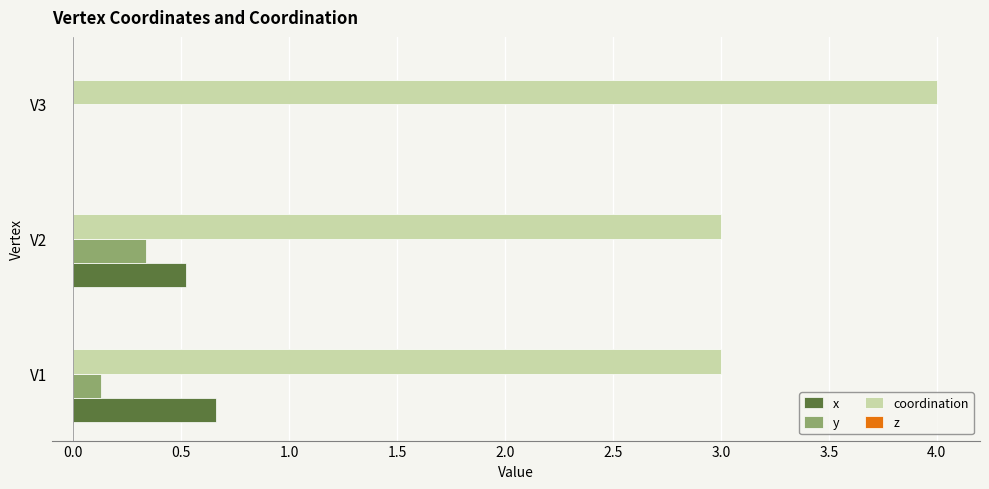

Which category has the highest value across all series?

V3